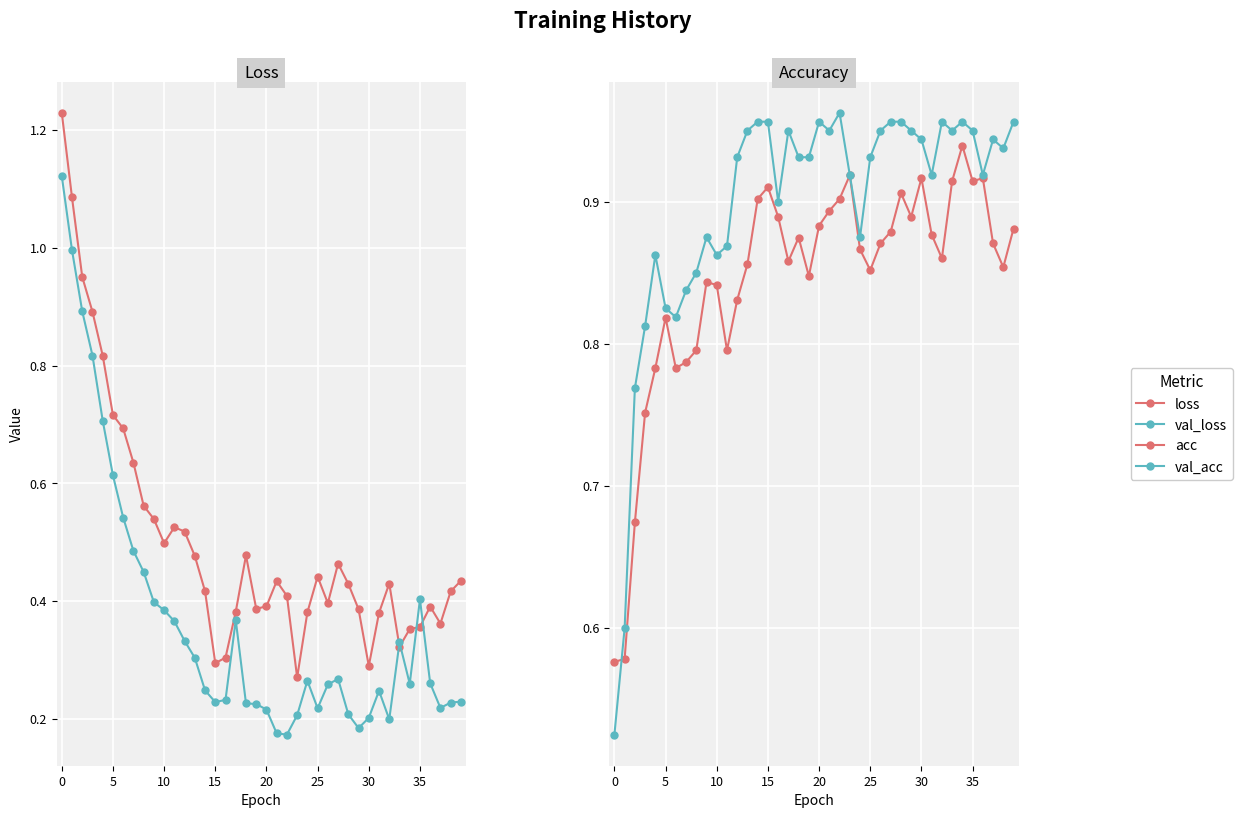

What is the spread (max minus min) of values at 14?

0.7